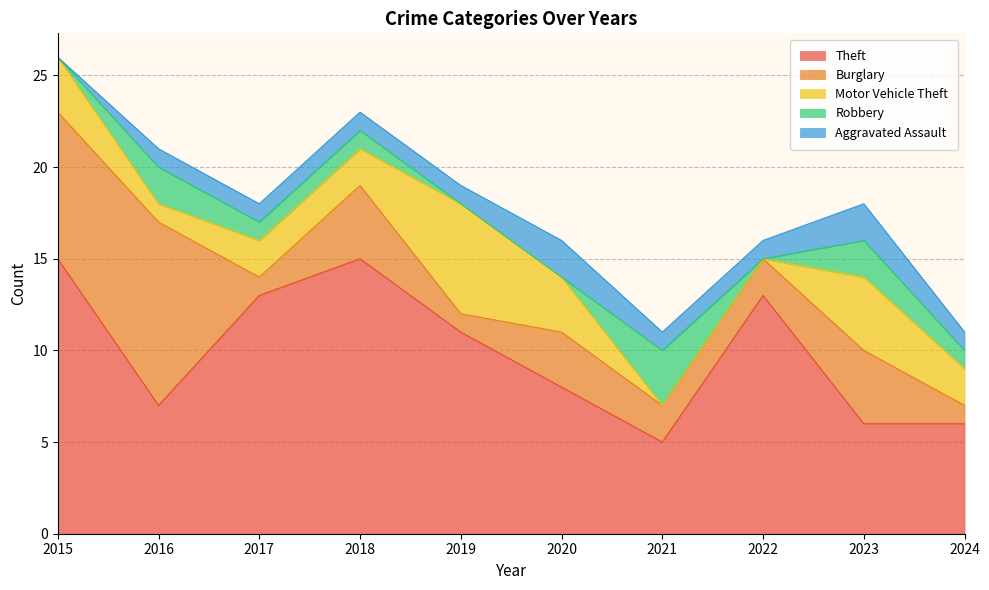

Does the chart have visible grid lines?

Yes